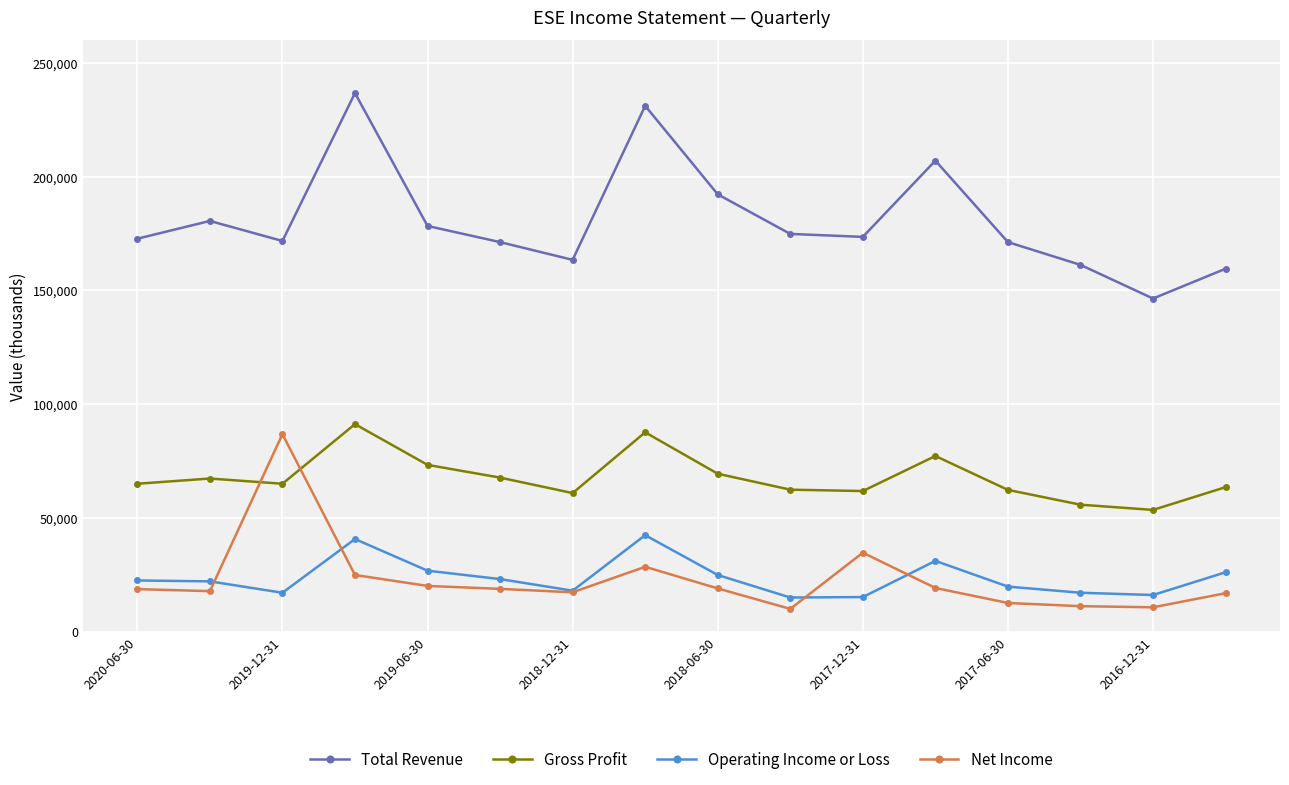

True or false: Total Revenue and Gross Profit intersect in this chart.

False